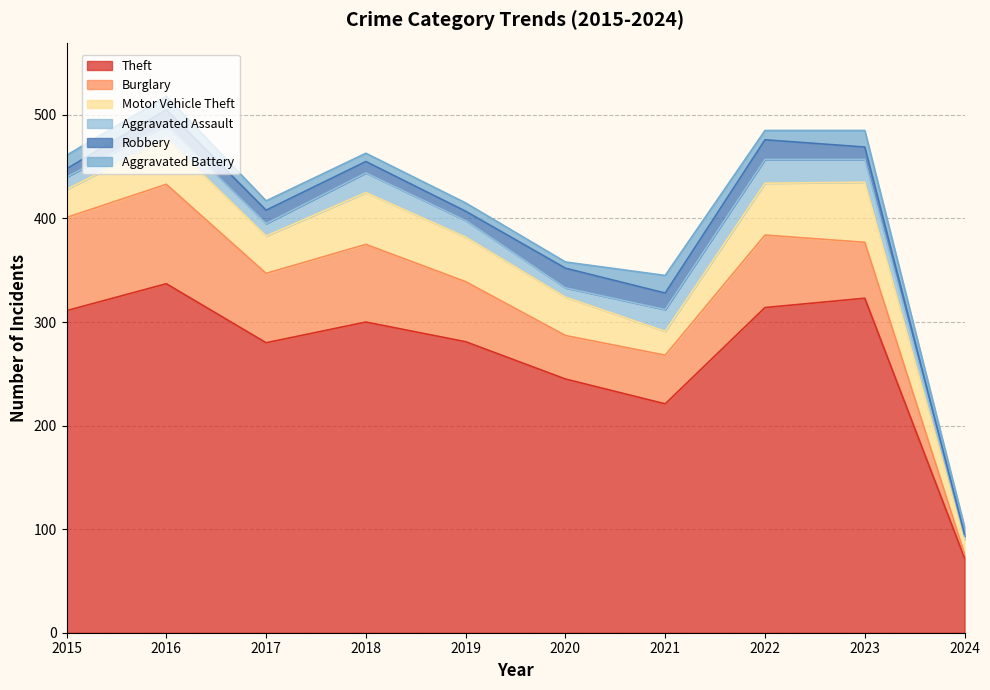

At which label is Robbery closest to 10?

2018